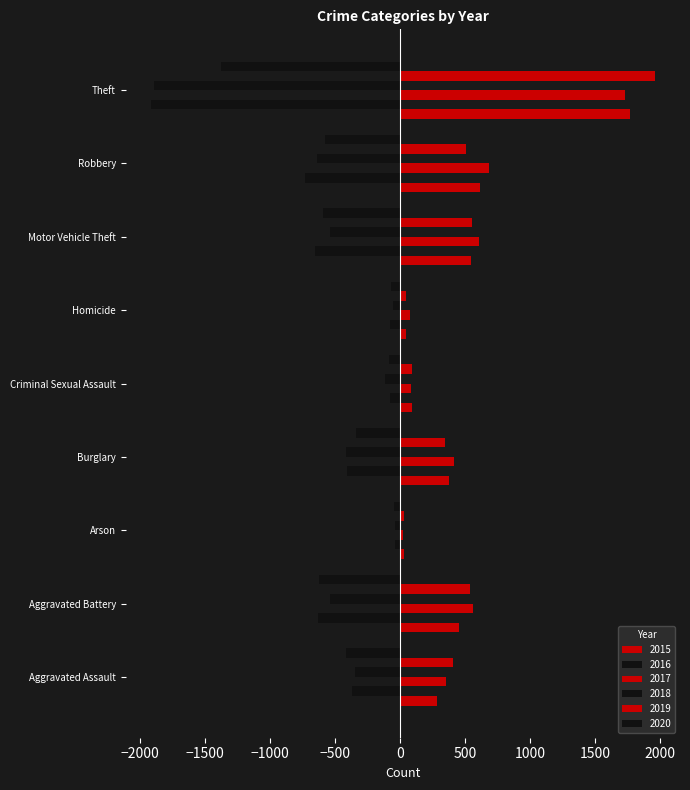

At which label does 2018 first exceed -413?

Aggravated Assault